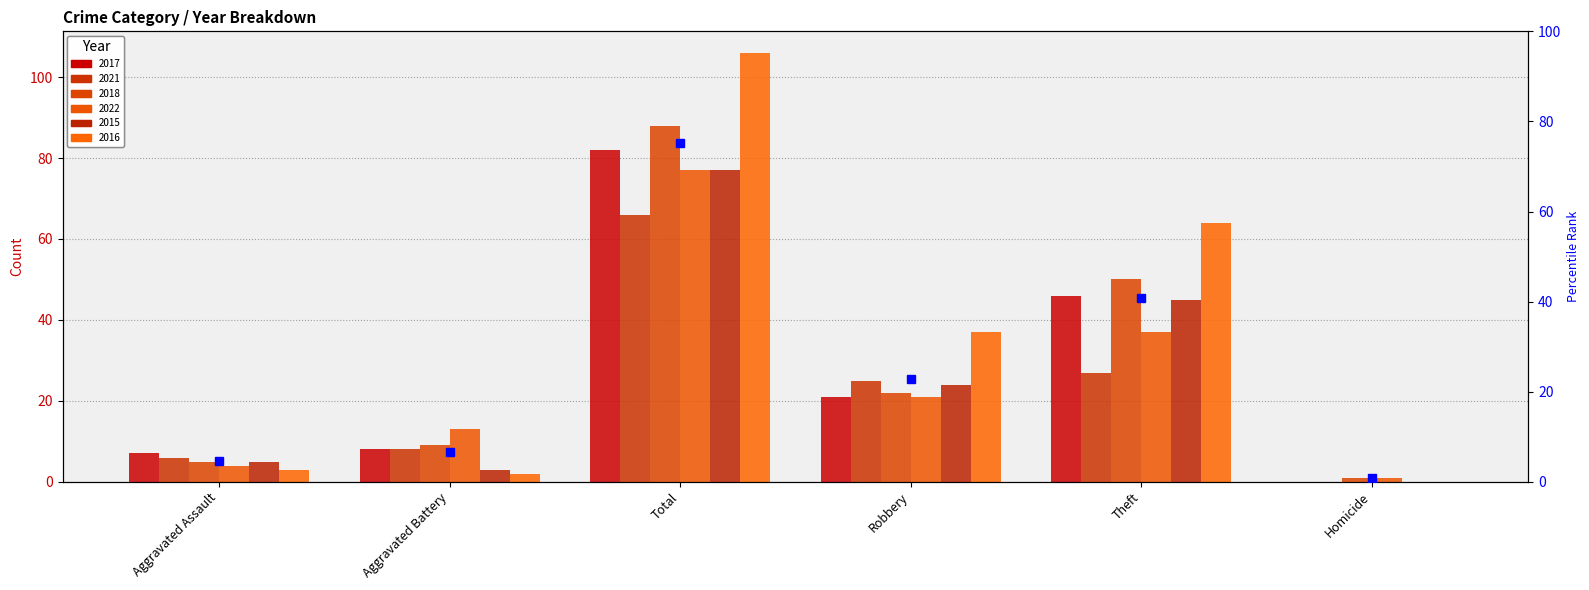

Rank the categories by 2017 value from lowest to highest.

Homicide, Aggravated Assault, Aggravated Battery, Robbery, Theft, Total